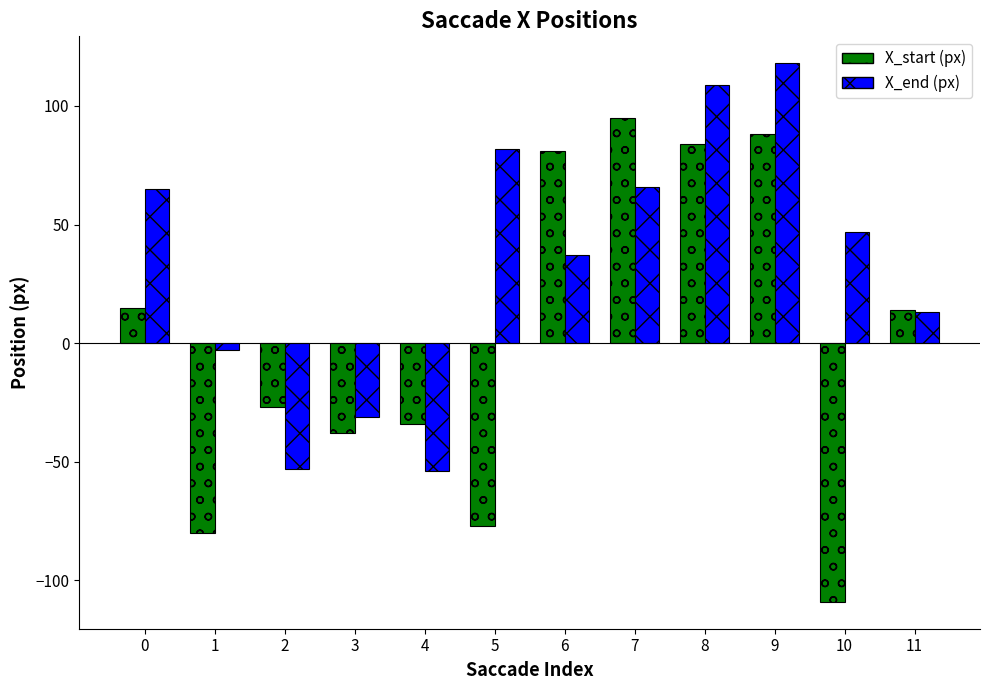

Reading left to right, list all the values displayed in this chart.

X_start (px): 15	-80	-27	-38	-34	-77	81	95	84	88	-109	14
X_end (px): 65	-3	-53	-31	-54	82	37	66	109	118	47	13